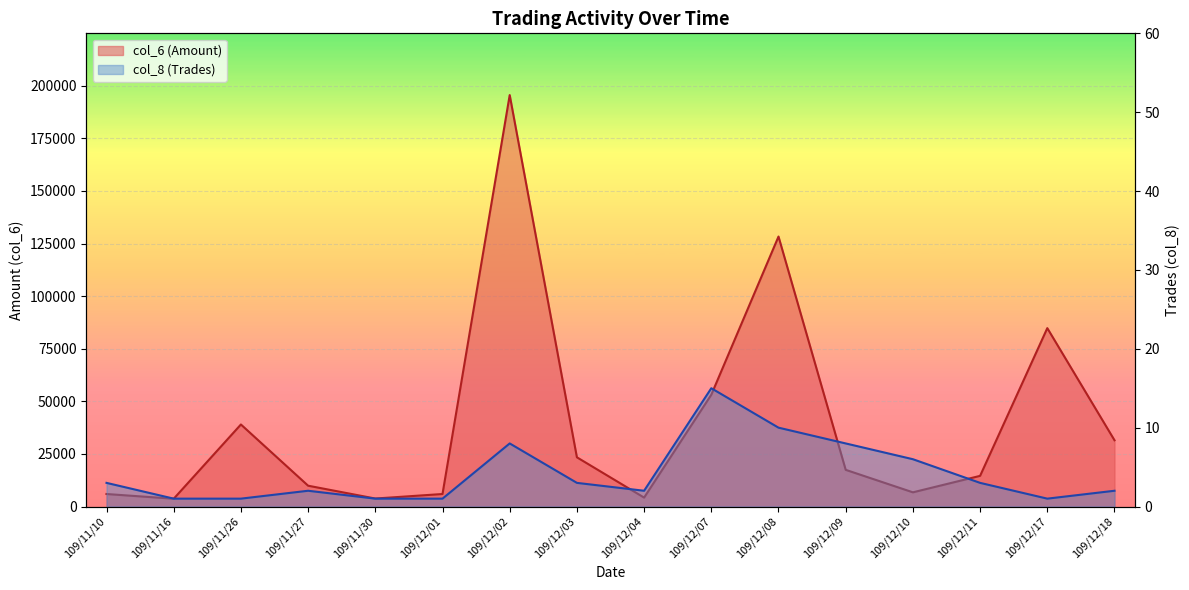

At 109/12/17, list the series in order from largest to smallest.

col_6 (Amount), col_8 (Trades)